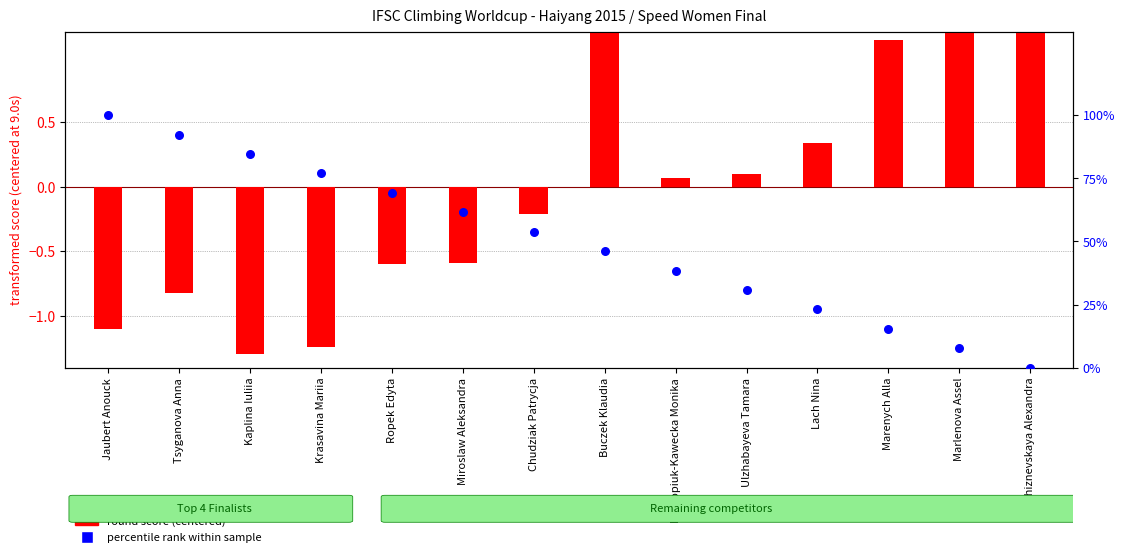

At how many categories does at least one series exceed 33?

9